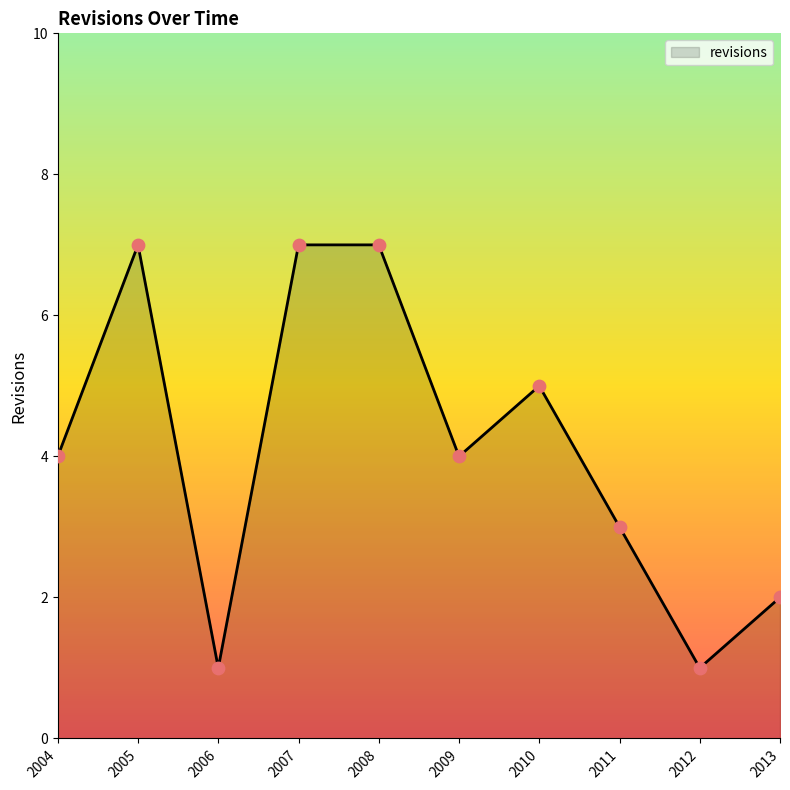

What is the ratio of the value at 2008 to the value at 2005?

1.0